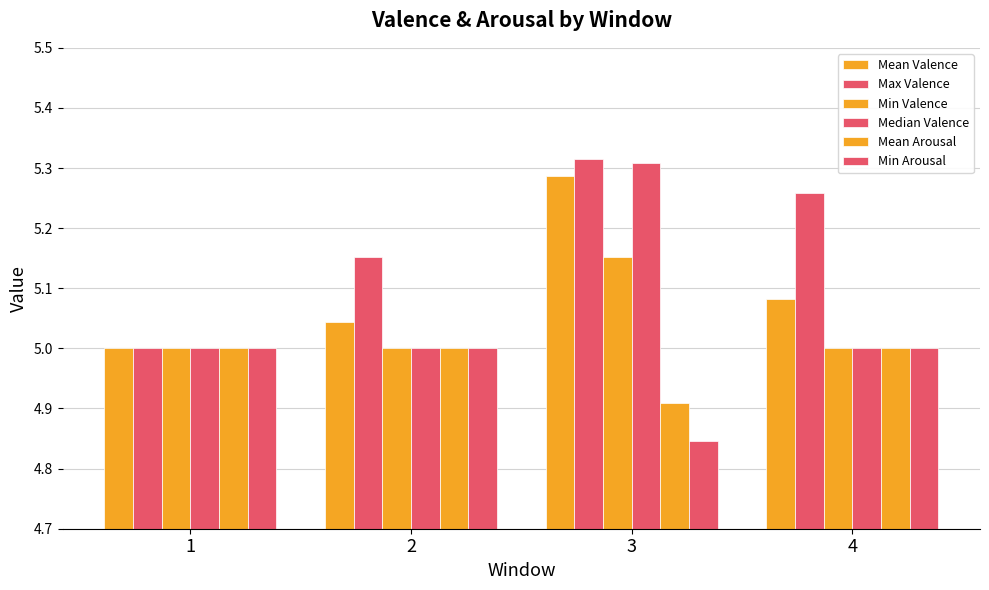

Reading left to right, transcribe all the data shown in this chart.

Mean Valence: 1=5.0	2=5.0	3=5.3	4=5.1
Max Valence: 1=5.0	2=5.2	3=5.3	4=5.3
Min Valence: 1=5.0	2=5.0	3=5.2	4=5.0
Median Valence: 1=5.0	2=5.0	3=5.3	4=5.0
Mean Arousal: 1=5.0	2=5.0	3=4.9	4=5.0
Min Arousal: 1=5.0	2=5.0	3=4.8	4=5.0